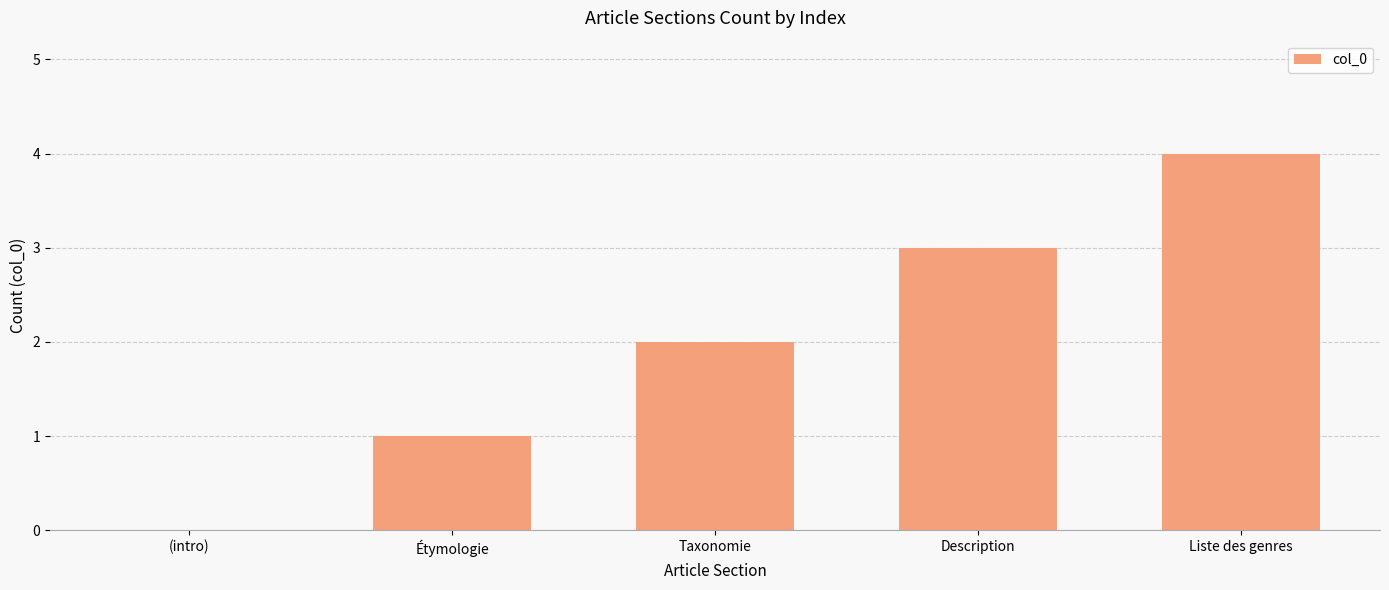

What is the approximate value at Liste des genres?

4